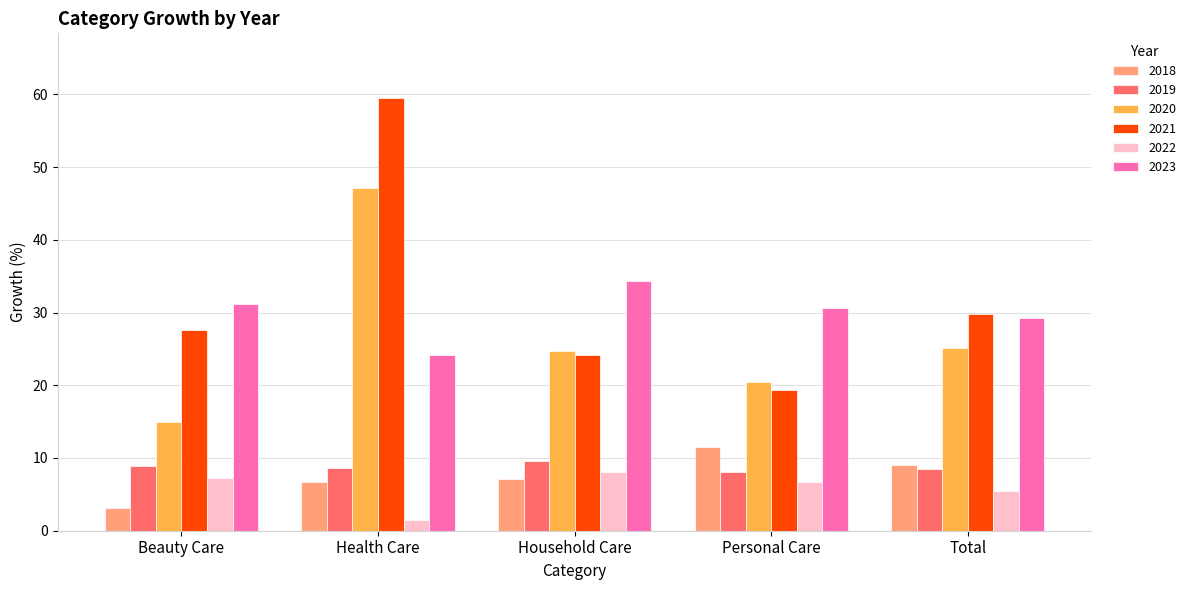

At how many categories does at least one series exceed 46?

1